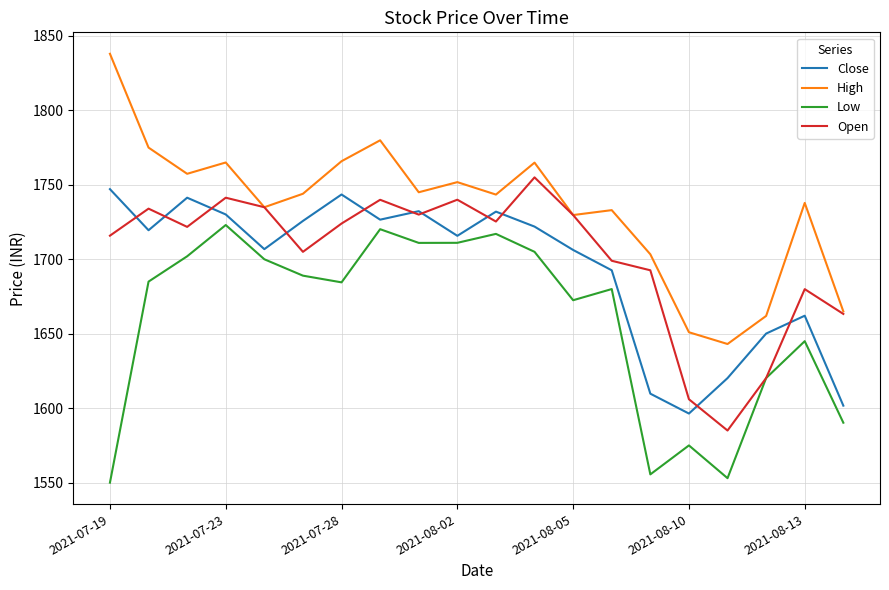

What is the difference between the second highest and minimum values in the Low series?

170.2